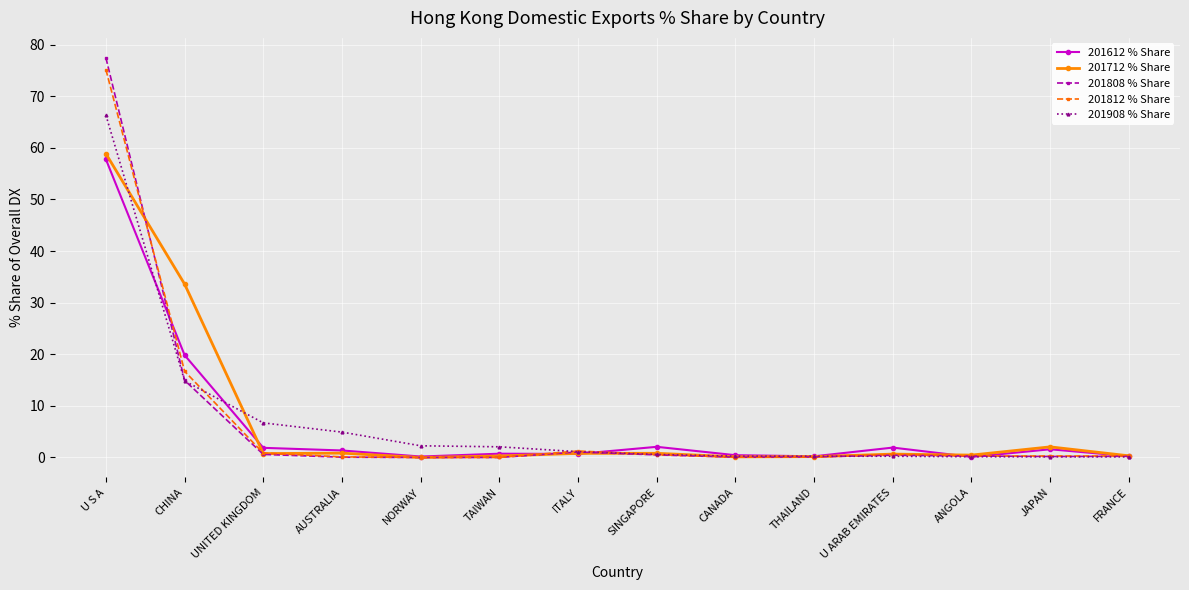

True or false: 201812 % Share has more than 0 interior local peaks.

True